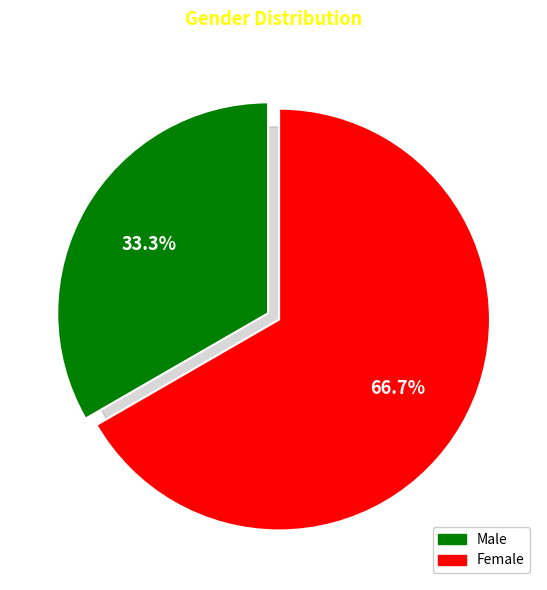

To the nearest percent, what portion does Male represent?

33%